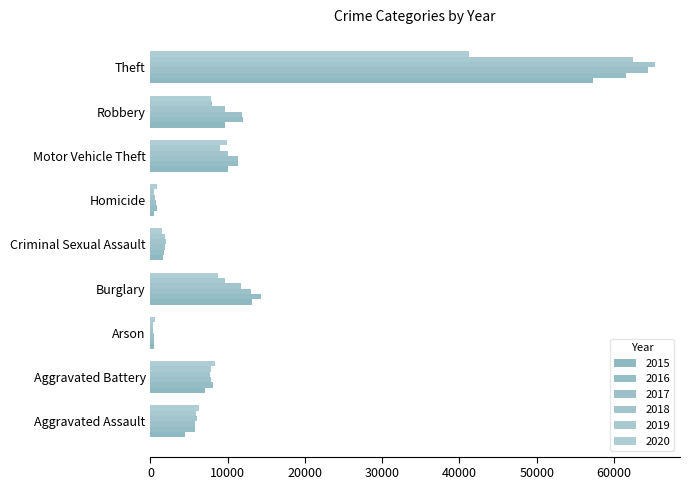

True or false: 2016 has a value of 515 at Arson.

True